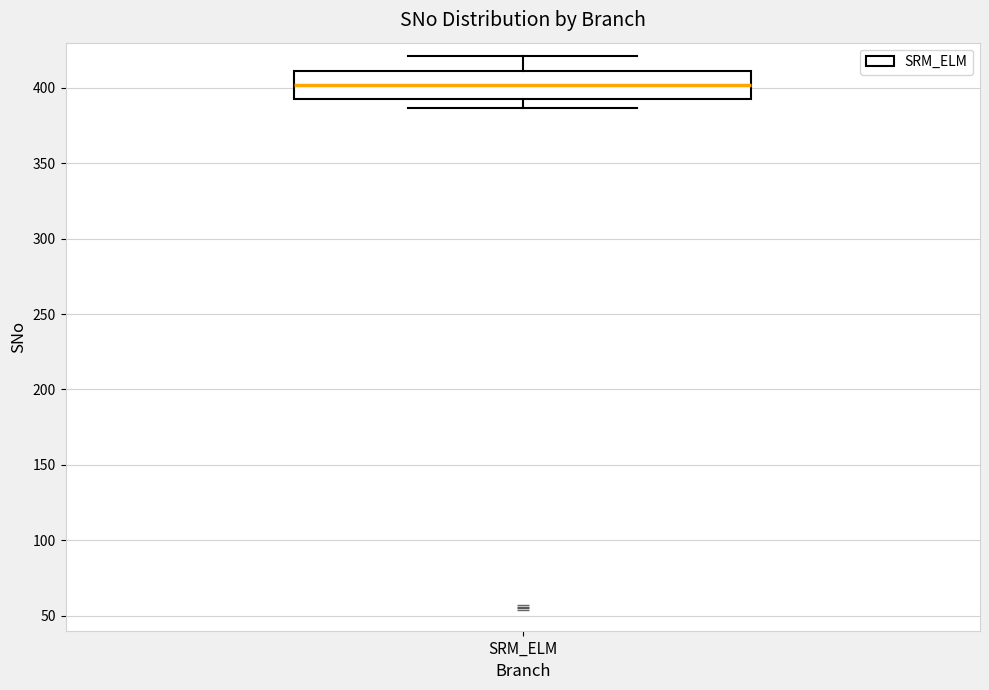

Where is the lower edge of the box for SRM_ELM on the y-axis? The values are not printed on the chart, so give them approximately, as read against the axis.

395